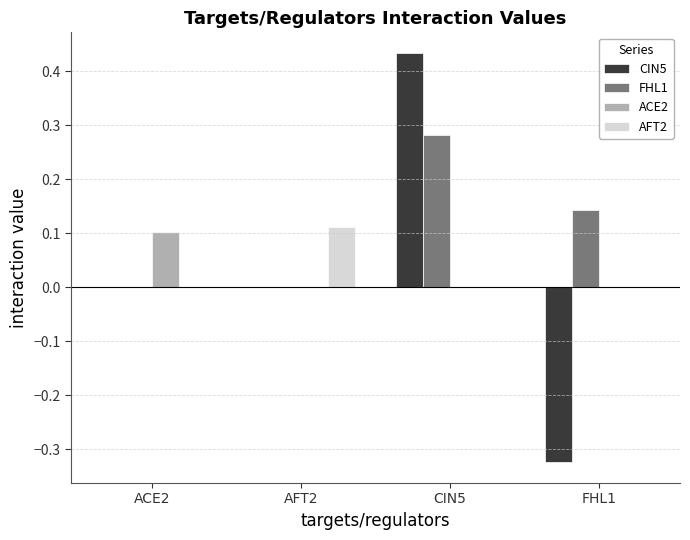

Which series changed the most between ACE2 and CIN5?

CIN5